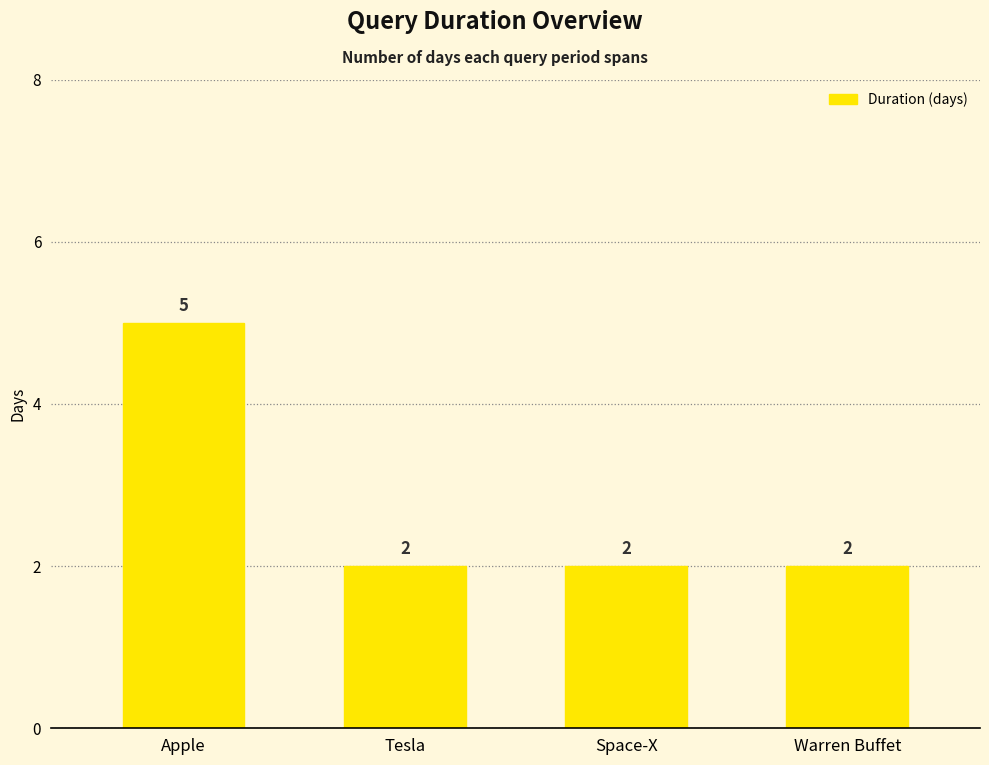

What is the maximum value shown in the chart?

5